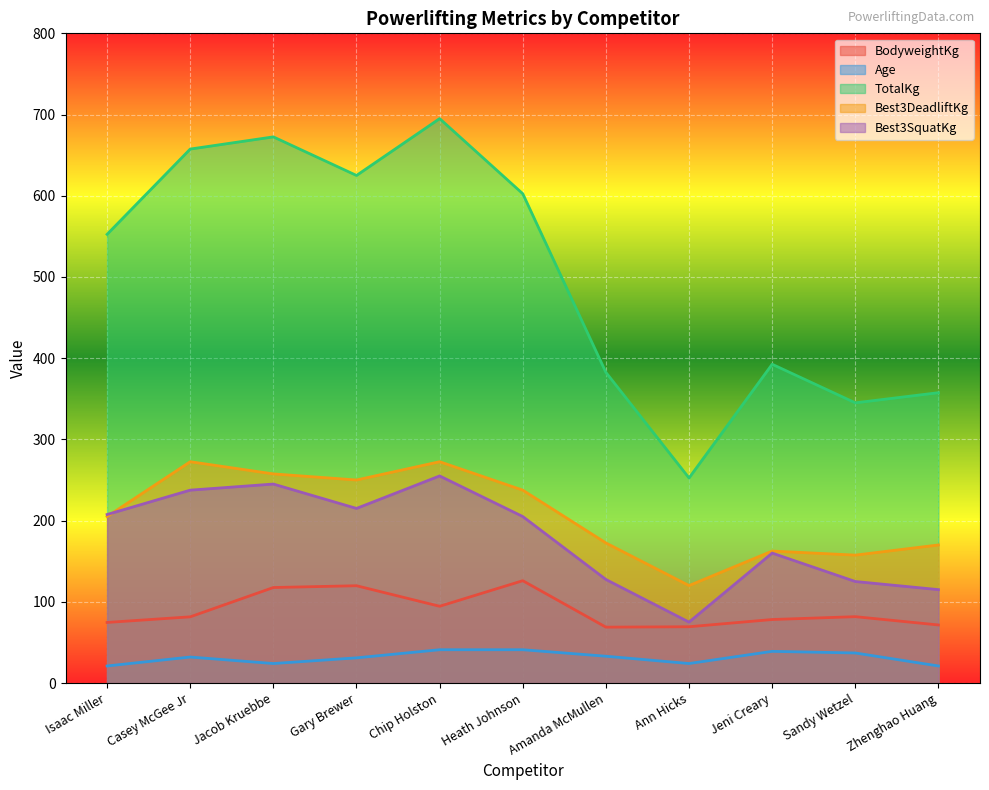

Which series has the largest total across all categories?

TotalKg